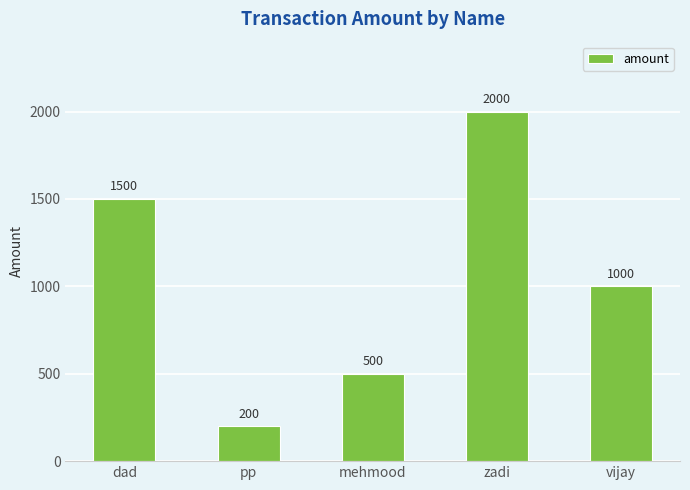

What is the ratio of the value at mehmood to the value at vijay?

0.5